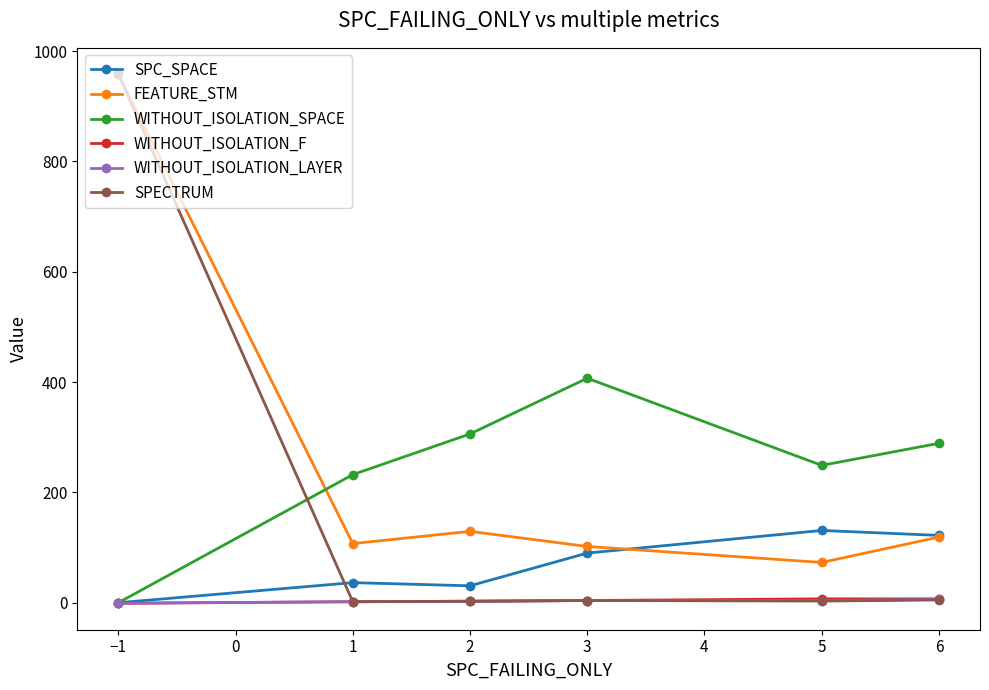

At how many categories does at least one series exceed 49?

6